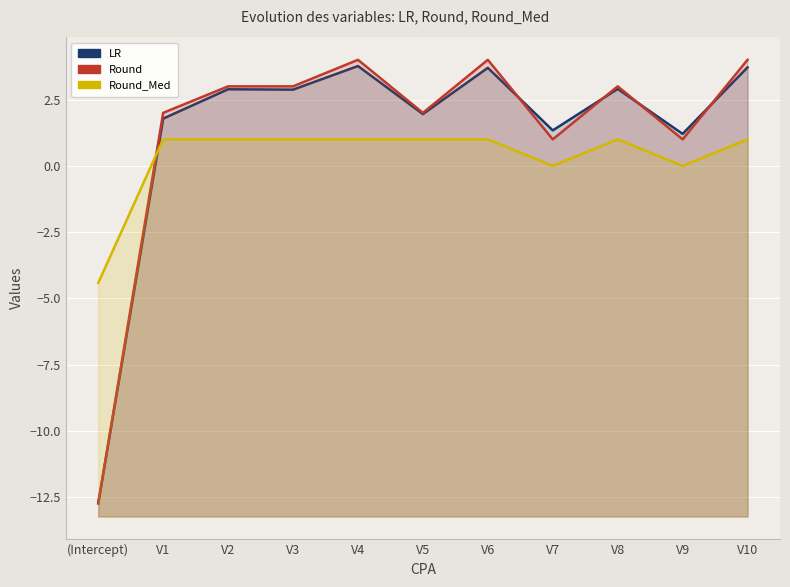

Is it true that Round_Med equals 1.0 at V5?

True